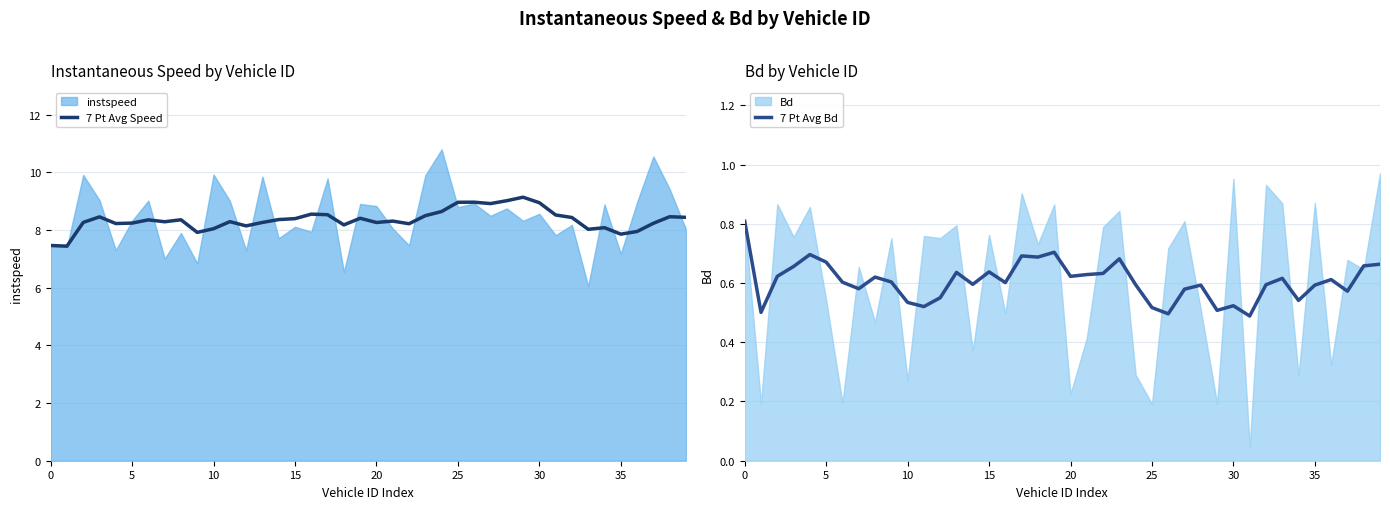

How many lines are shown in the chart?

2